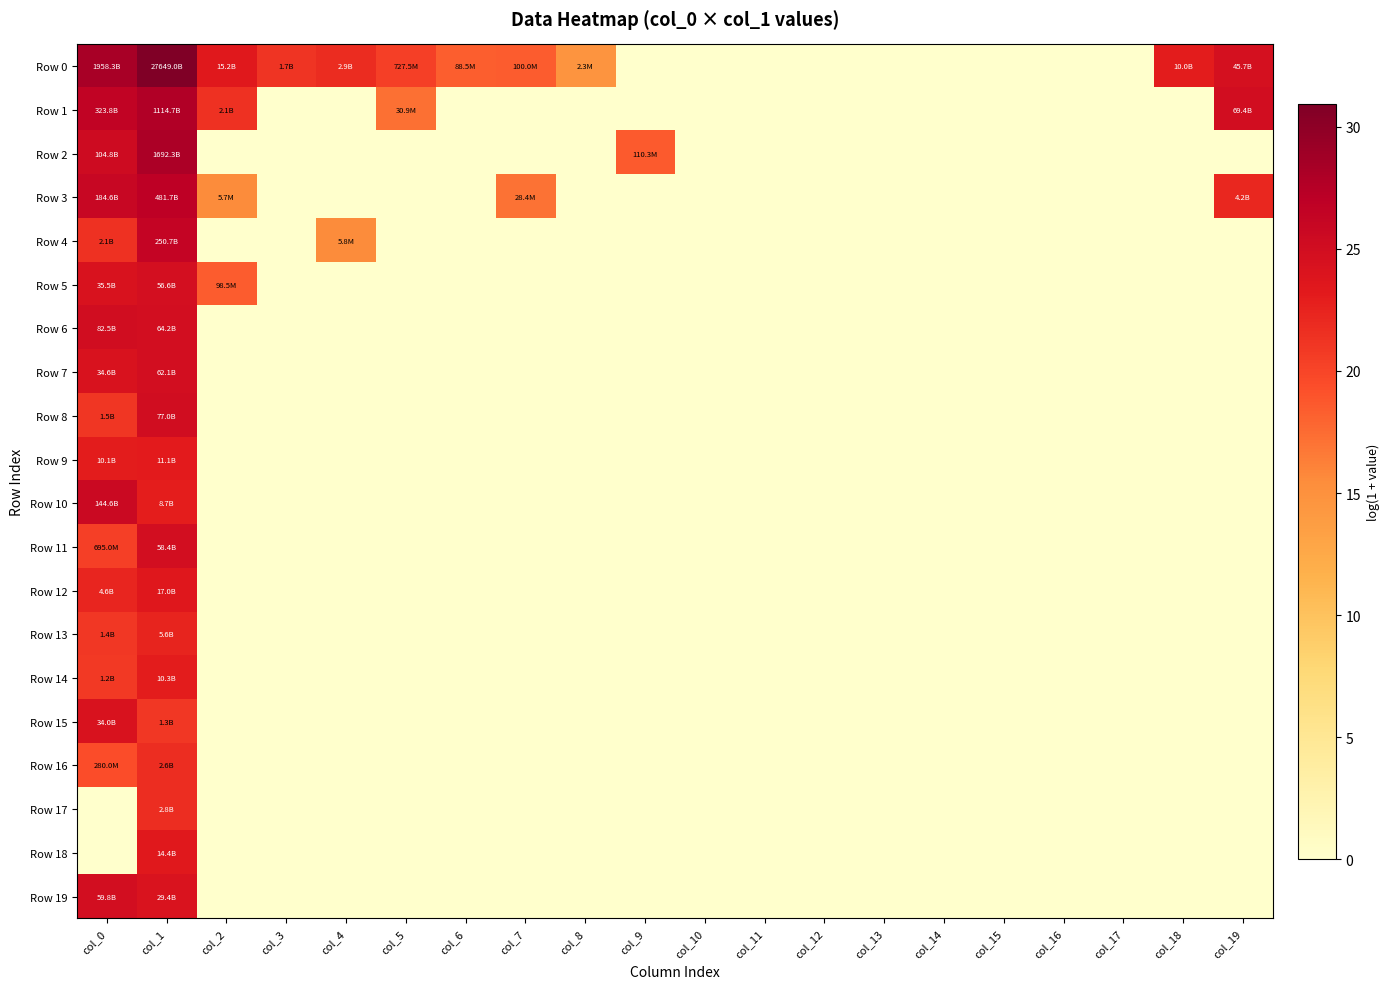

Which series has the widest spread of values?

Row 0